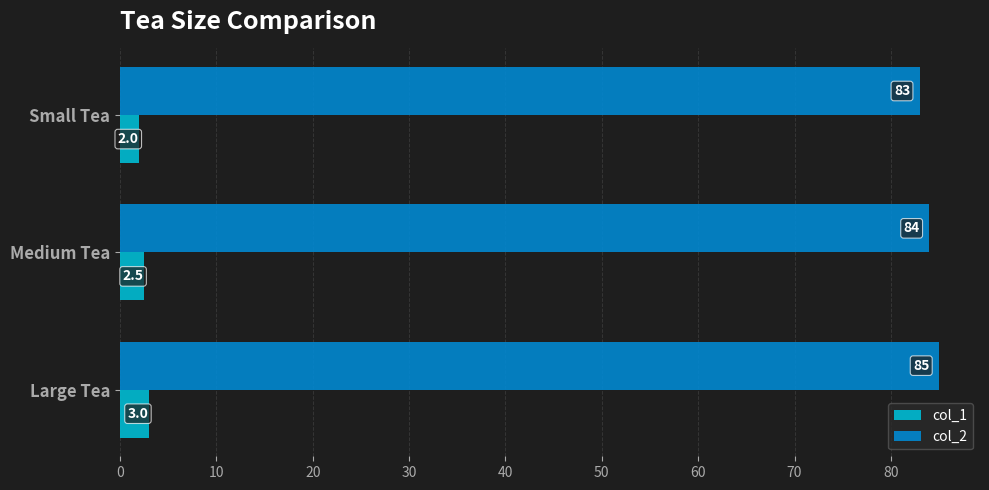

Which series changed the most between Small Tea and Large Tea?

col_2